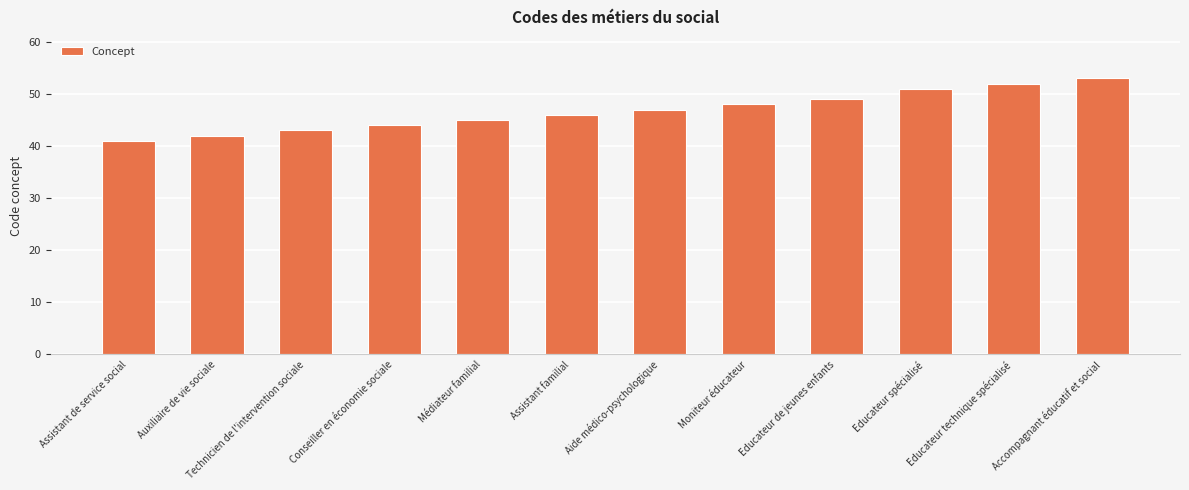

The value at Accompagnant éducatif et social is 83. True or false?

False